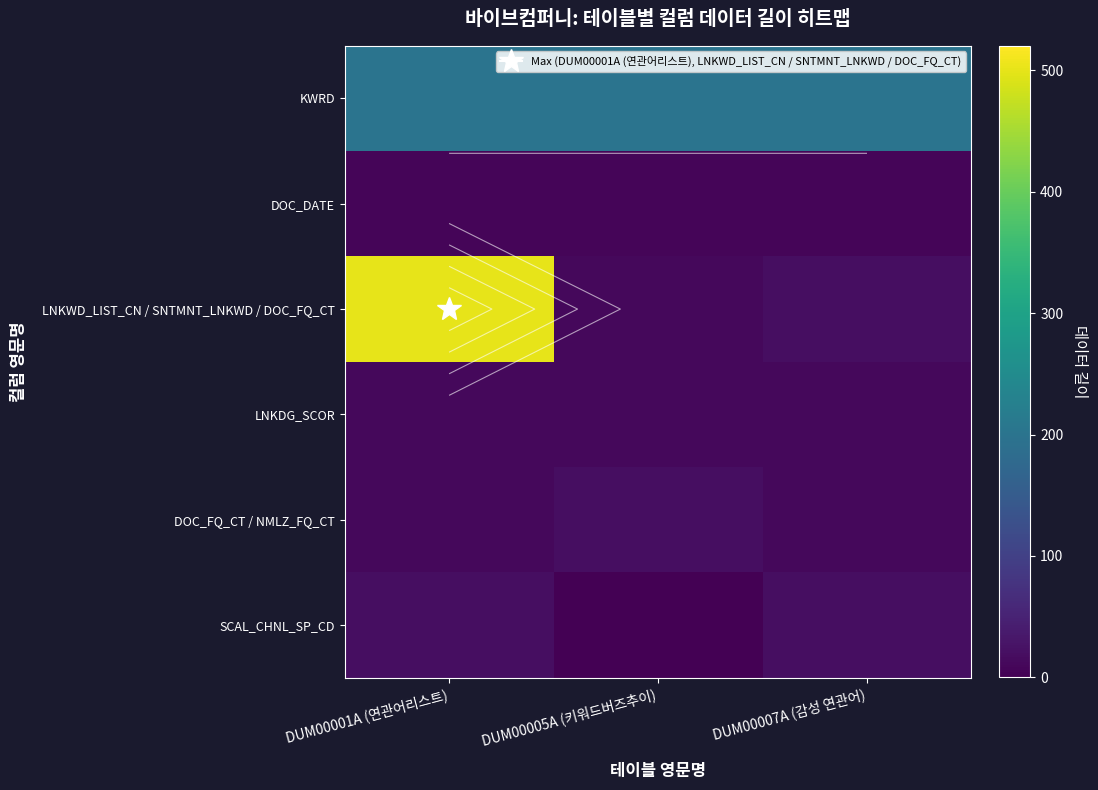

List the series in order of their peak value, highest first.

LNKWD_LIST_CN / SNTMNT_LNKWD / DOC_FQ_CT, KWRD, DOC_FQ_CT / NMLZ_FQ_CT, SCAL_CHNL_SP_CD, LNKDG_SCOR, DOC_DATE